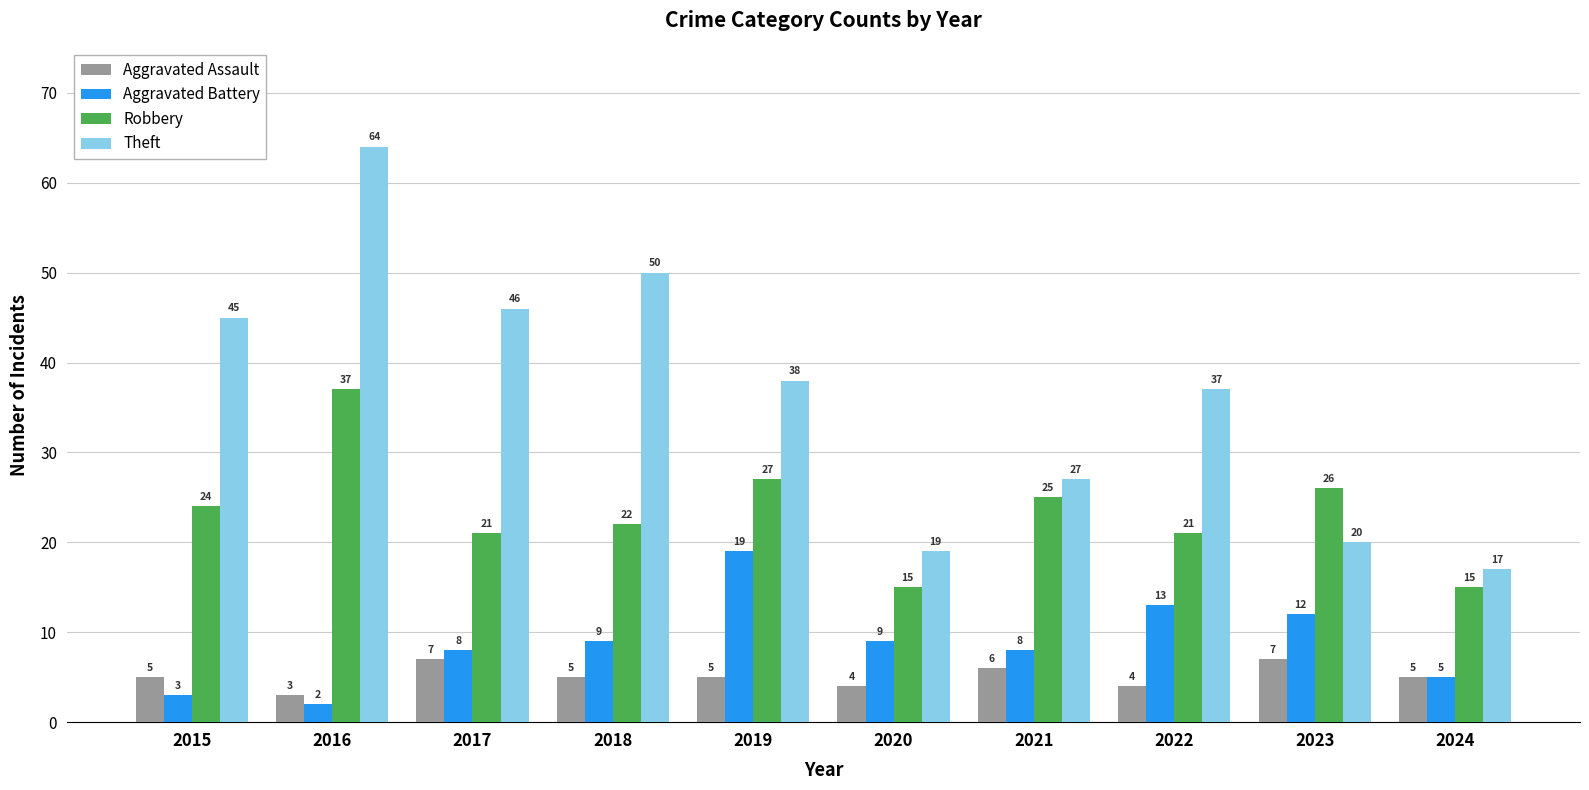

Reading right to left, transcribe all the data shown in this chart.

Aggravated Assault: 2024=5	2023=7	2022=4	2021=6	2020=4	2019=5	2018=5	2017=7	2016=3	2015=5
Aggravated Battery: 2024=5	2023=12	2022=13	2021=8	2020=9	2019=19	2018=9	2017=8	2016=2	2015=3
Robbery: 2024=15	2023=26	2022=21	2021=25	2020=15	2019=27	2018=22	2017=21	2016=37	2015=24
Theft: 2024=17	2023=20	2022=37	2021=27	2020=19	2019=38	2018=50	2017=46	2016=64	2015=45